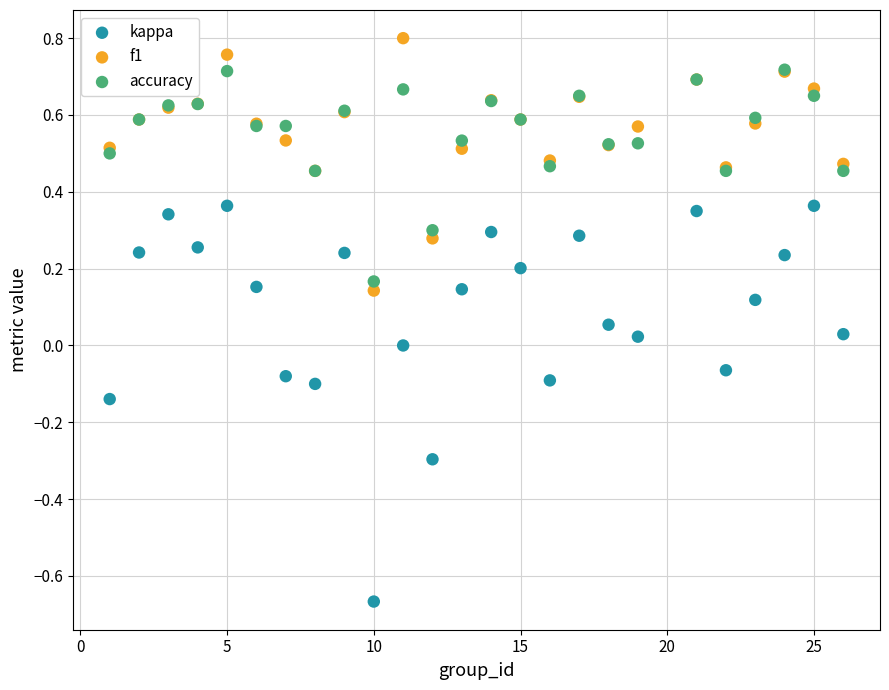

Which series contains the highest Y value?

f1